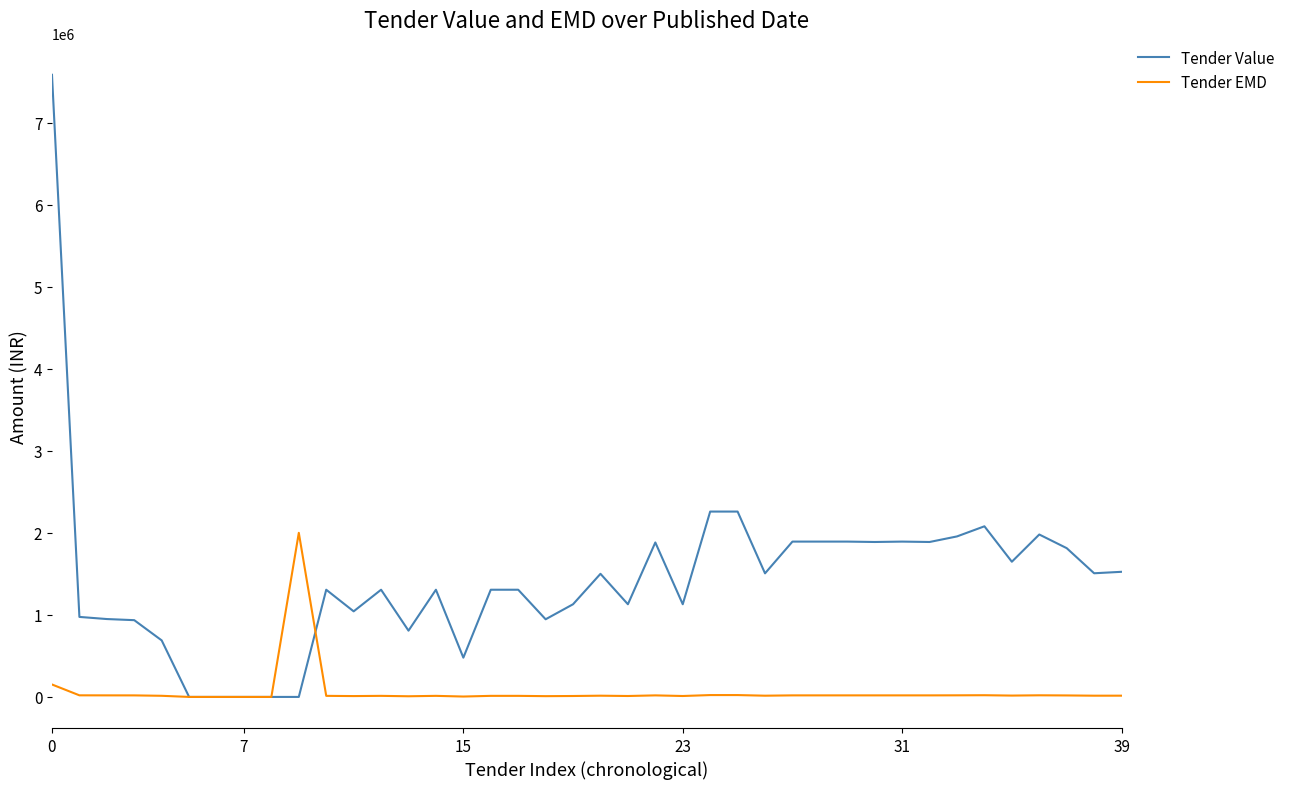

Which series has the largest total across all categories?

Tender Value